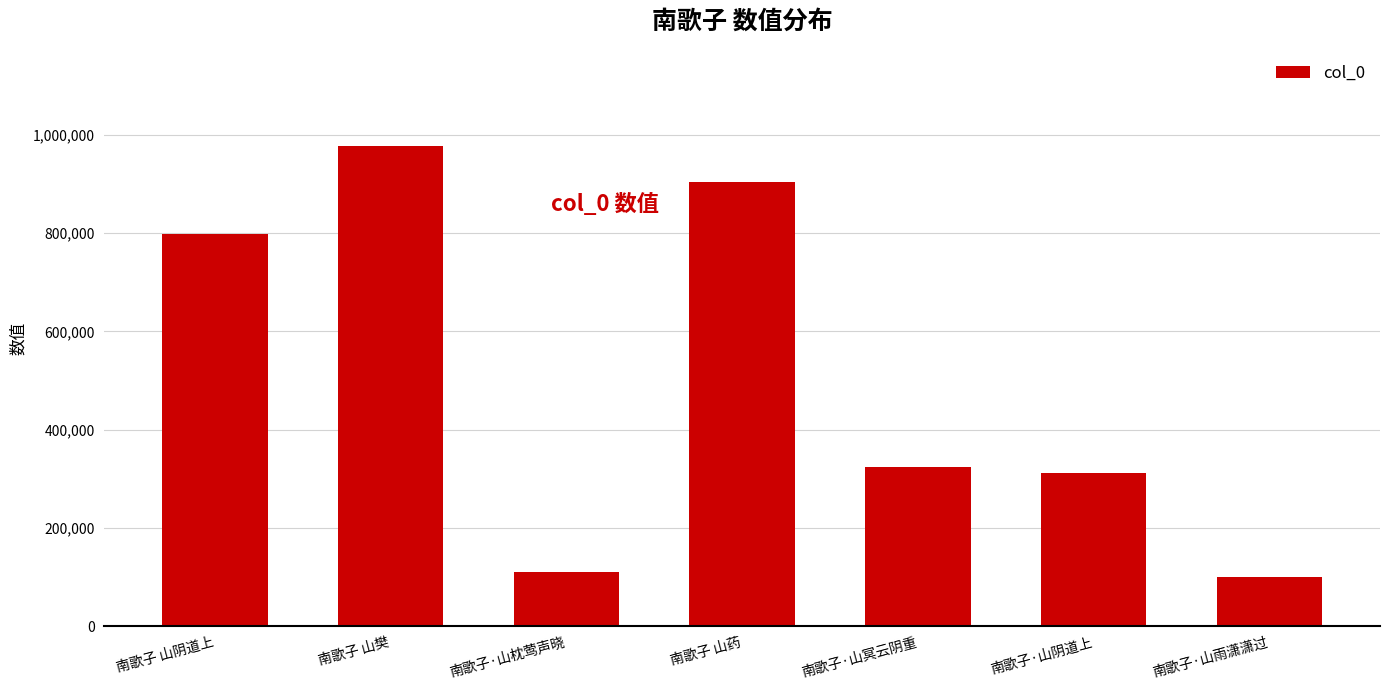

What value does the data have at 南歌子 山樊?

977750